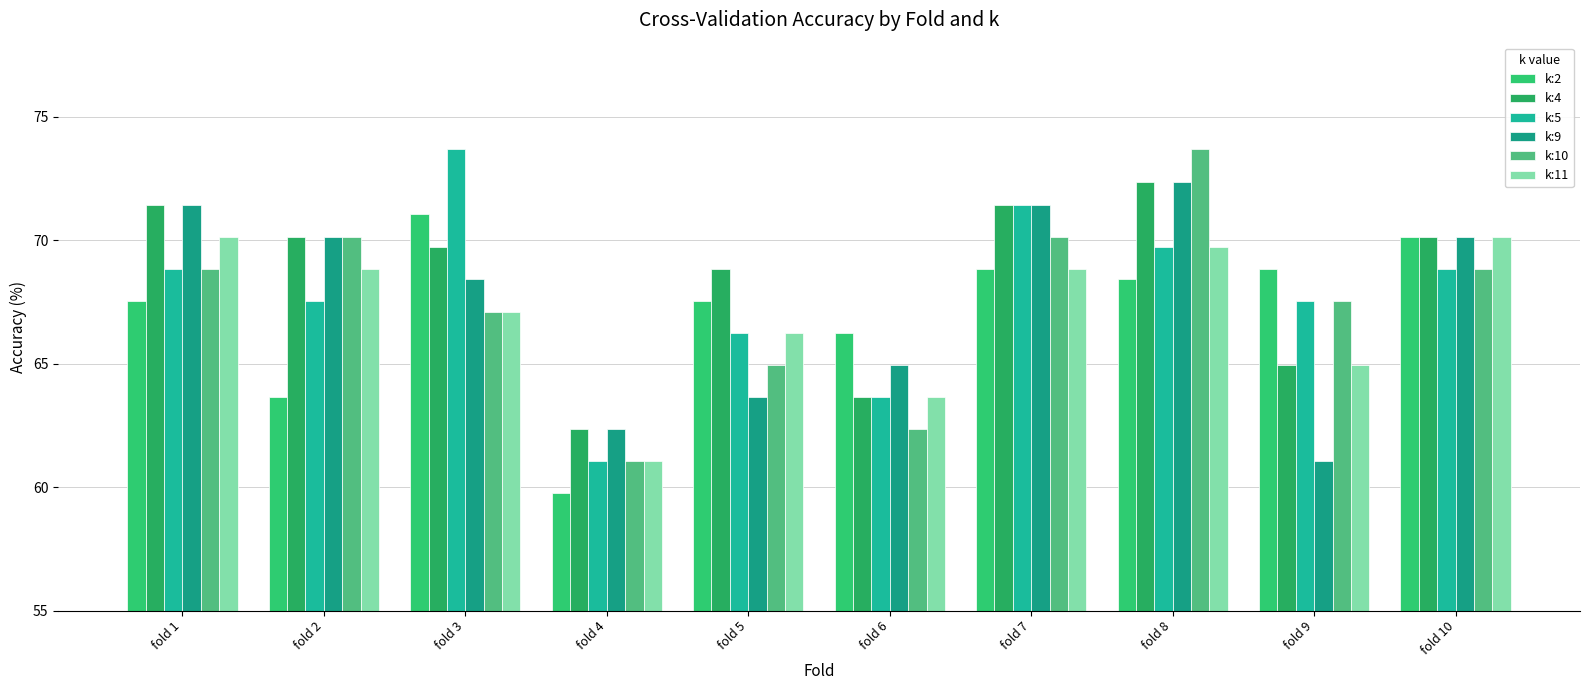

Is it true that k:4 equals 72.4 at fold 8?

True